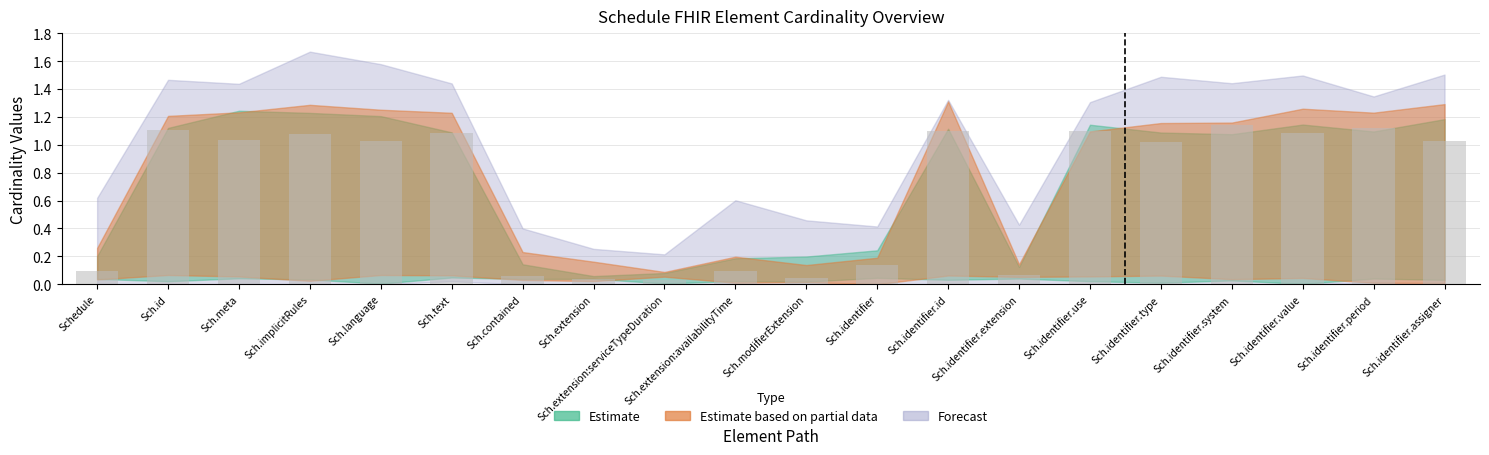

Between Sch.identifier.period and Sch.implicitRules, which is larger?

Sch.identifier.period